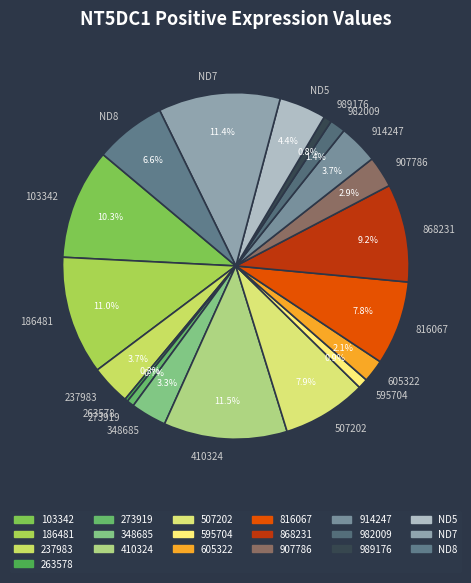

How much of the chart is everything except 989176?

99.2%